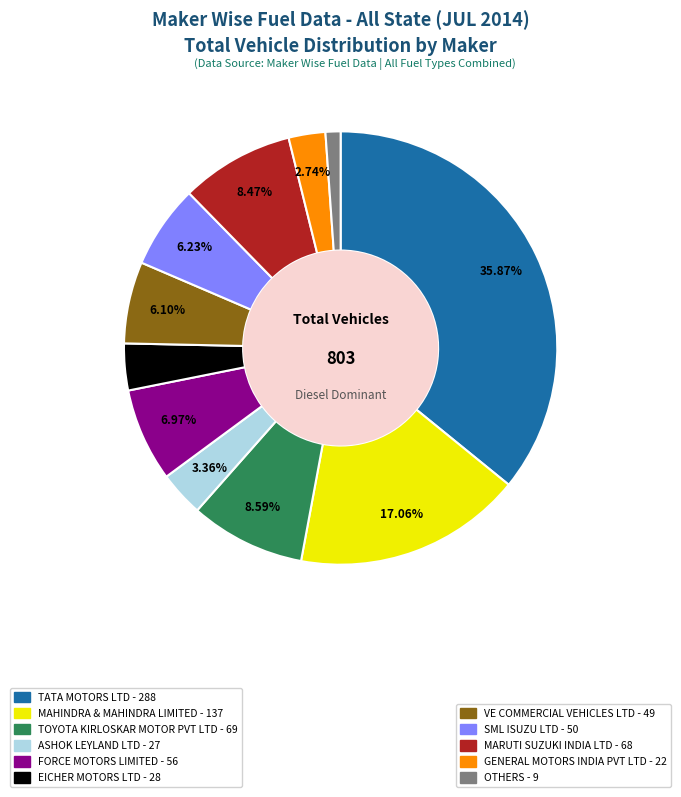

Is there any slice that represents more than half of the pie?

No